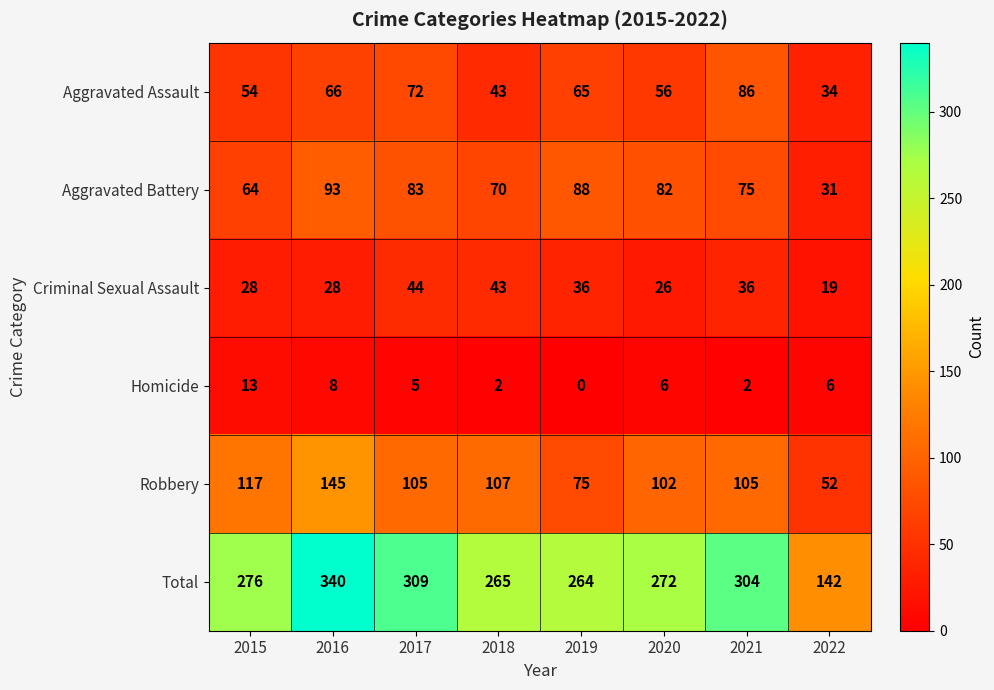

Where does the Aggravated Battery series first go above 82?

2016